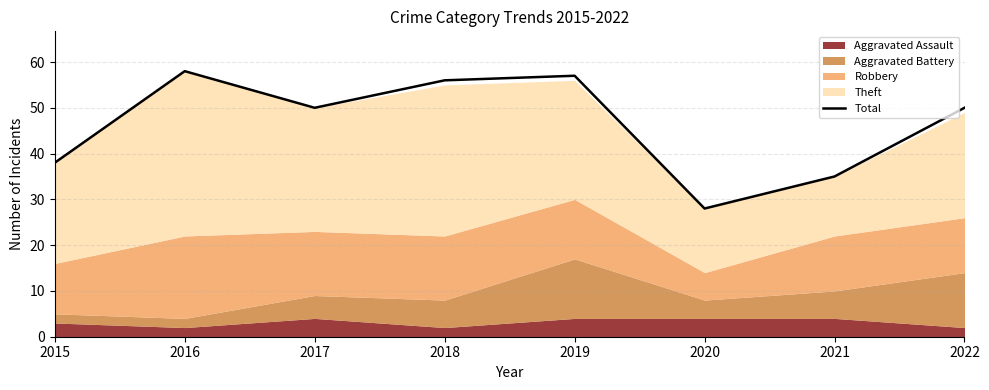

Count the number of values greater than 50.

3